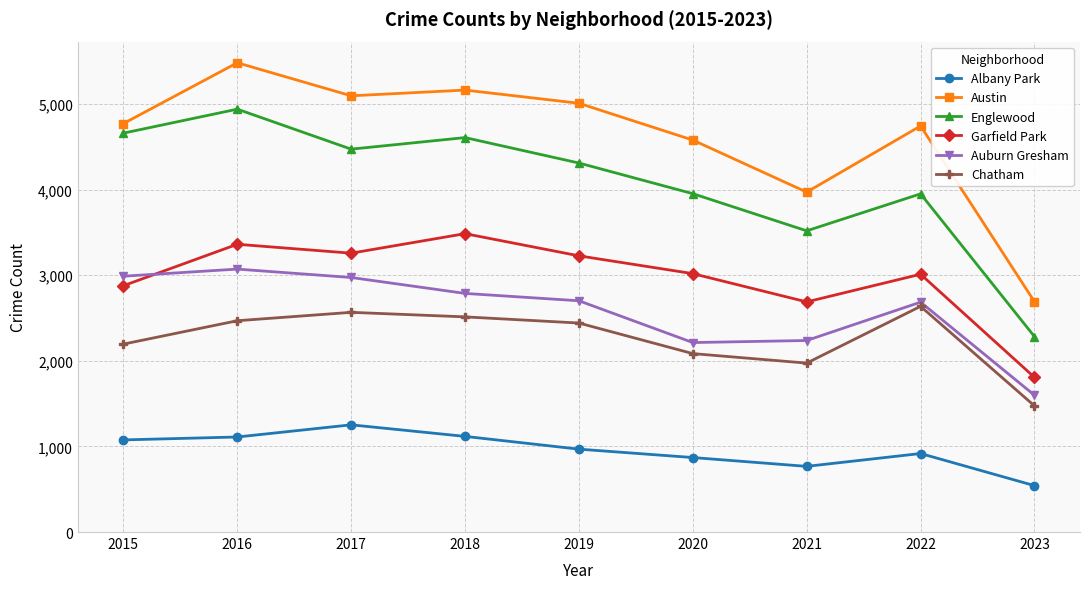

True or false: Albany Park and Austin intersect in this chart.

False